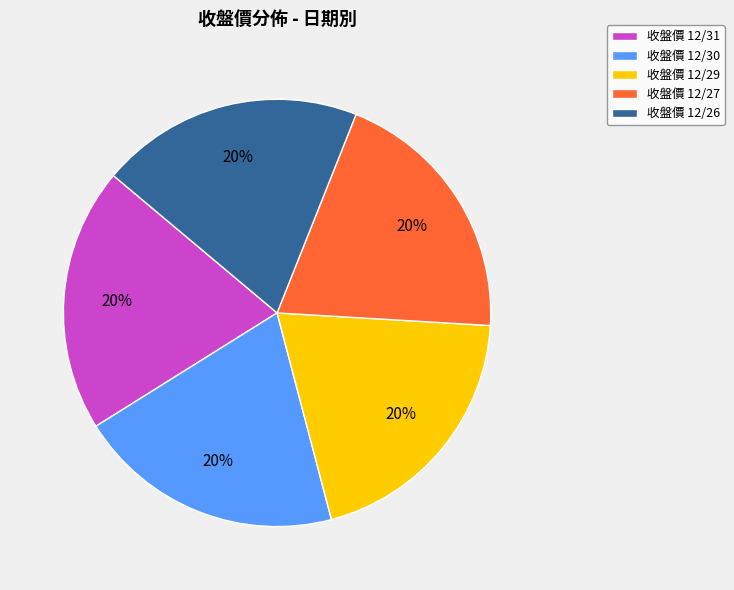

The 收盤價 12/29 slice represents 20% of the pie. True or false?

True